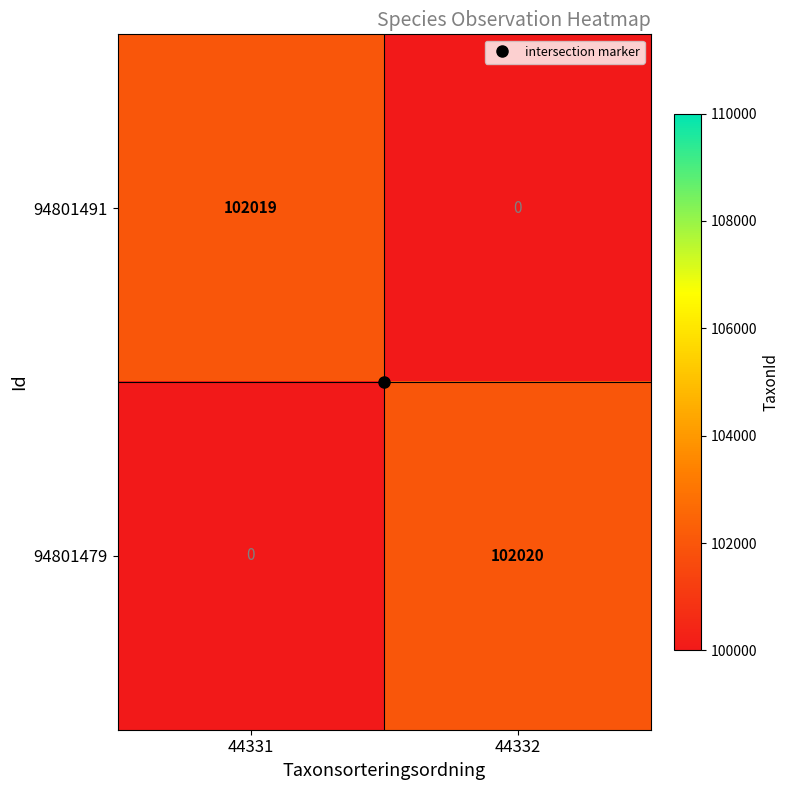

Where is 94801491 nearest to the value 51009?

44332